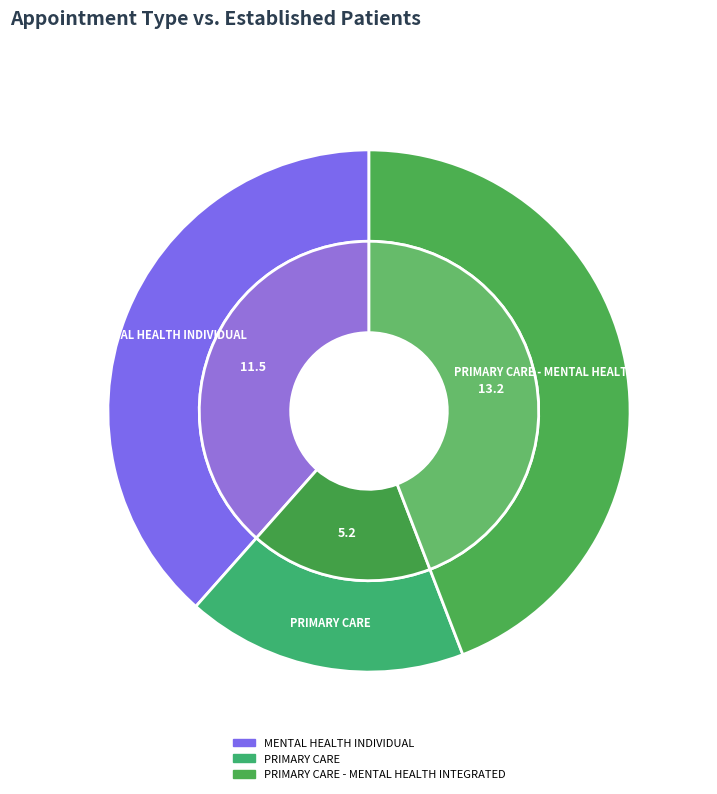

Is it true that MENTAL HEALTH INDIVIDUAL is 48% of the pie?

False